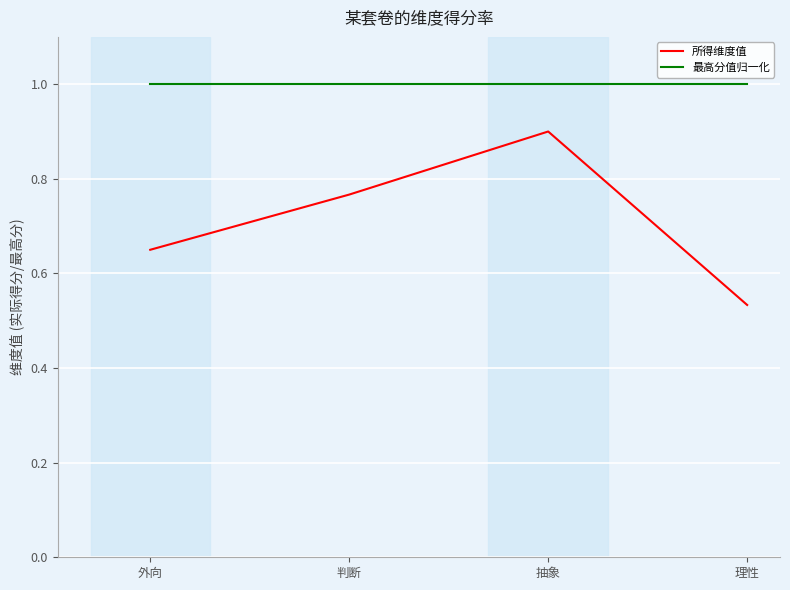

Is the value of 最高分值归一化 at 判断 greater than the value of 所得维度值 at 理性?

Yes